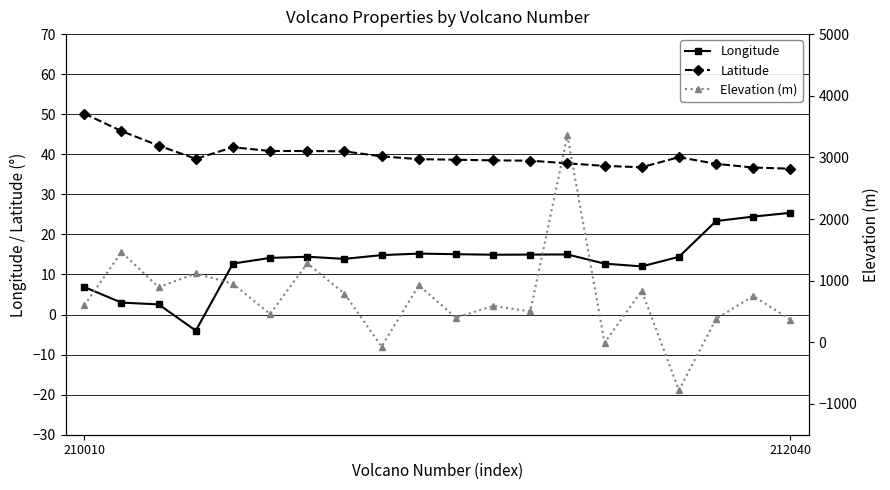

Rank the series by their maximum value, from lowest to highest.

Longitude, Latitude, Elevation (m)